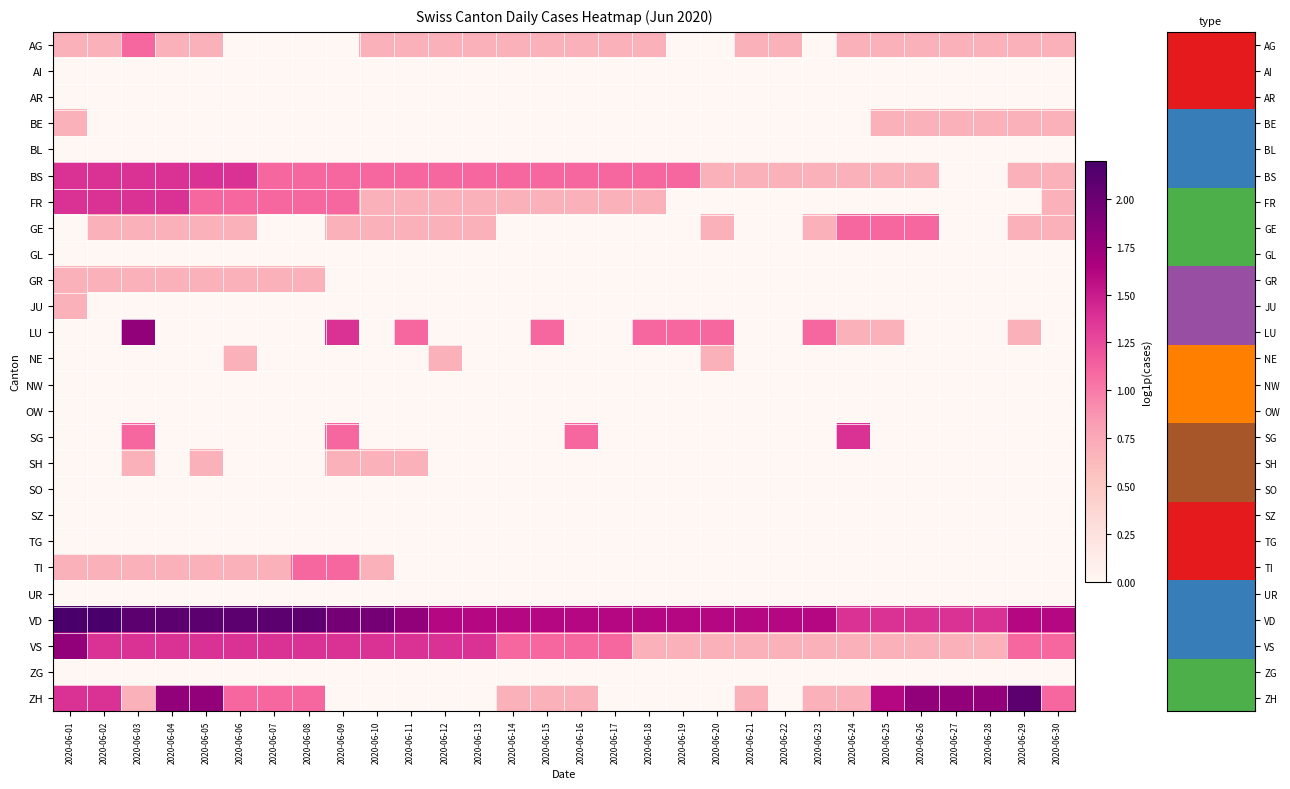

At which category is the sum across all series the highest?

2020-06-03